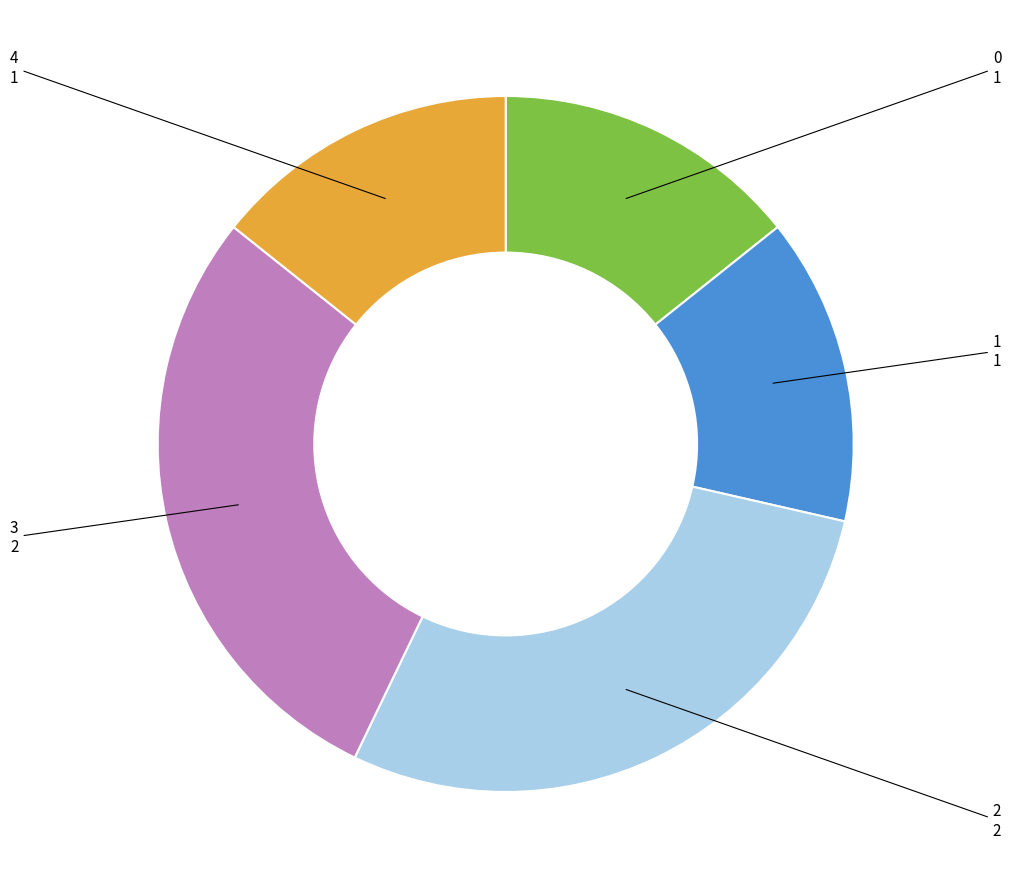

Combined, do 3 and 4 account for over 50%?

No